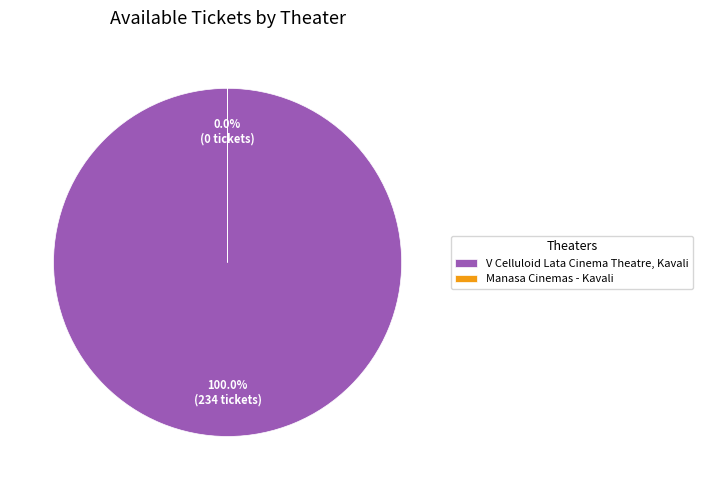

Is there a majority slice in this chart?

Yes